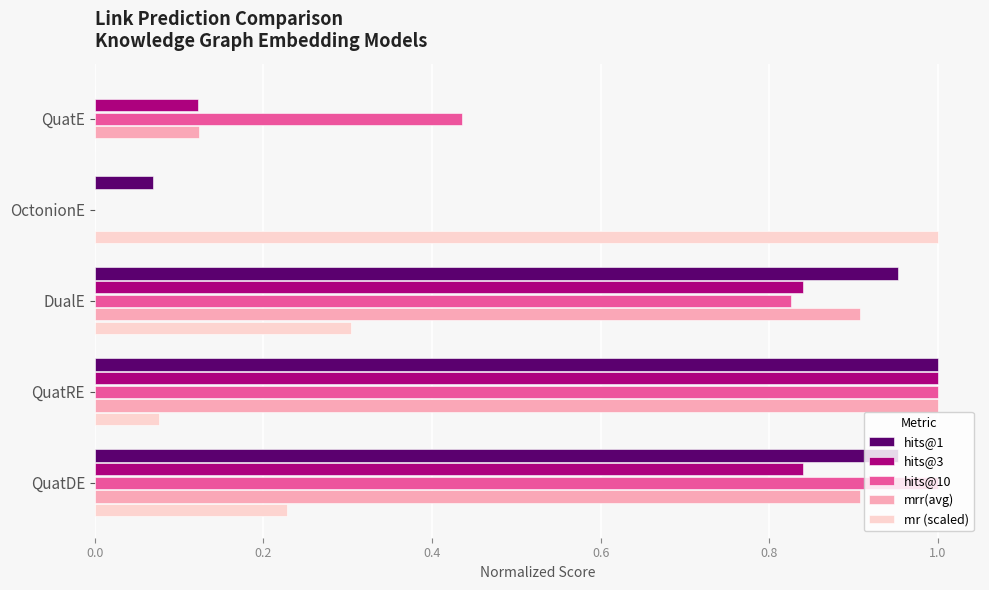

The value of mr (scaled) at DualE is 0.4. True or false?

False